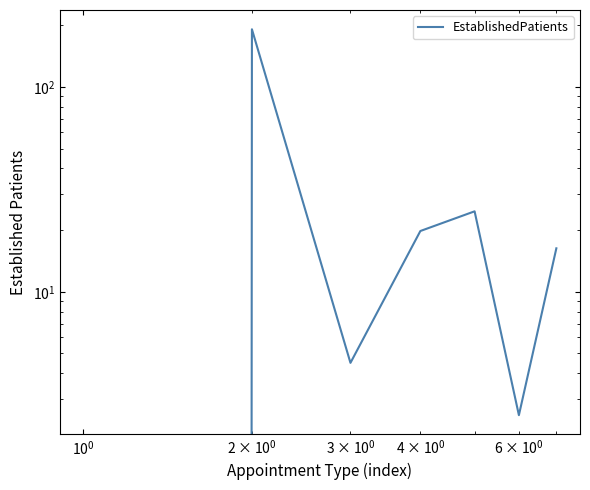

What is the value of the 6th point from the left?

2.5